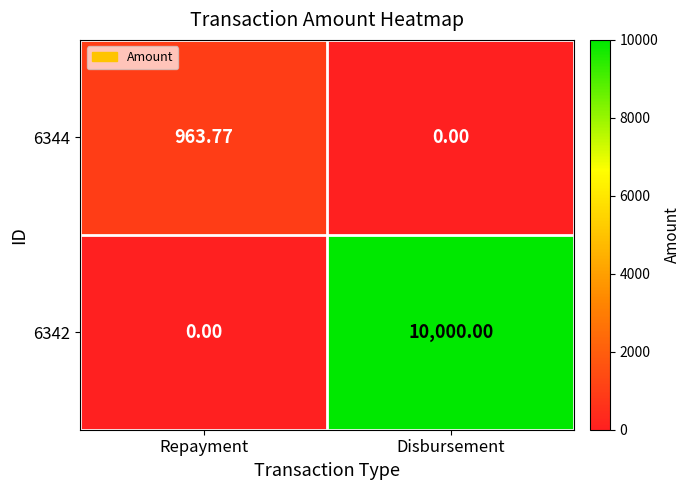

At Disbursement, list the series in order from smallest to largest.

6344, 6342